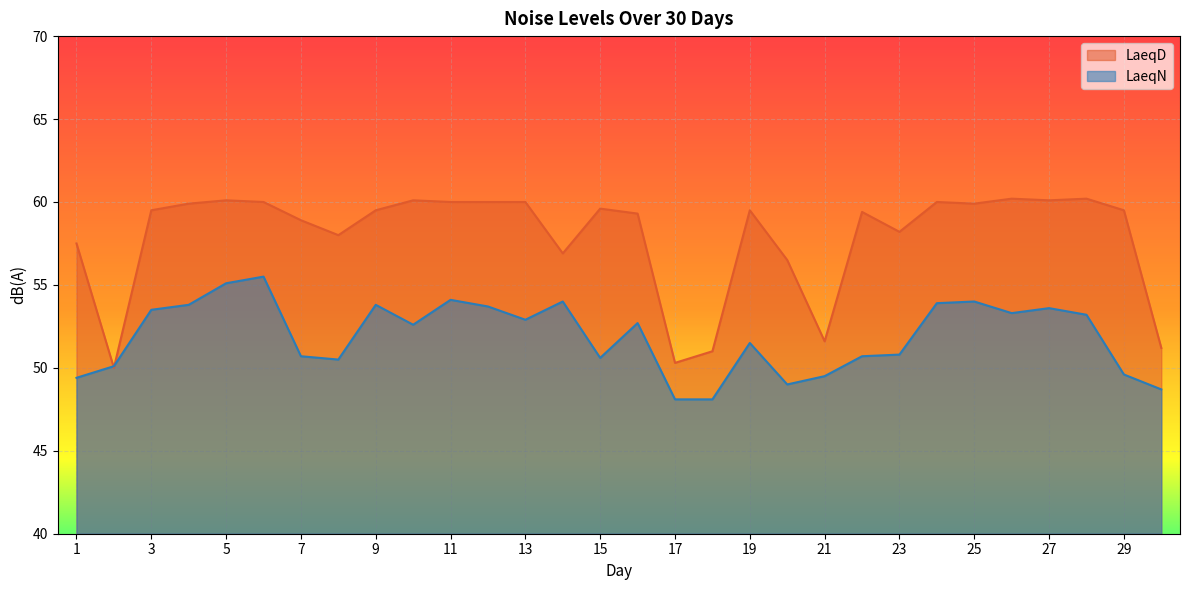

The value of LaeqD at 17 is 50.3. True or false?

True